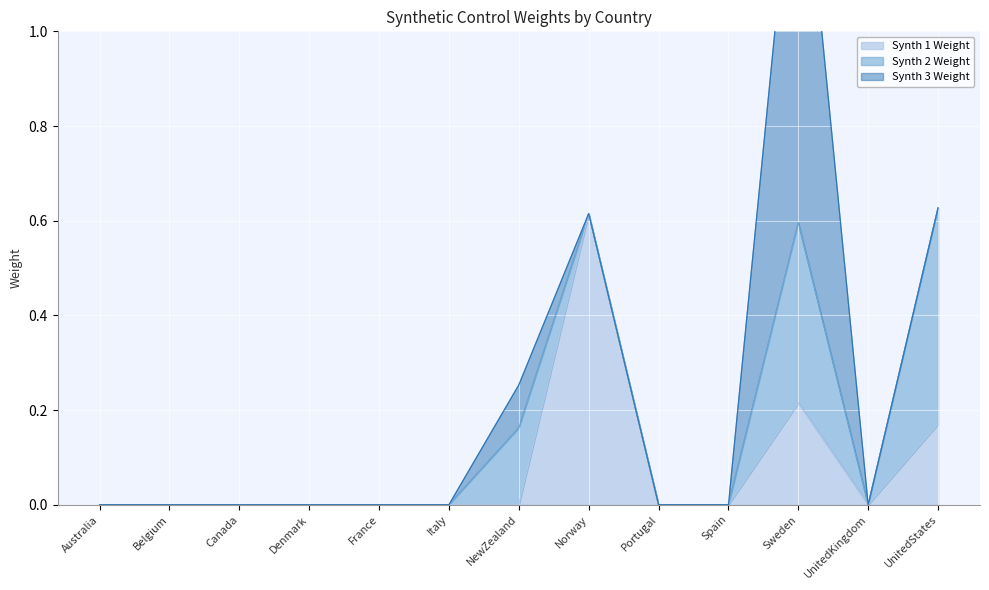

Which series has the largest range (max minus min)?

Synth 3 Weight